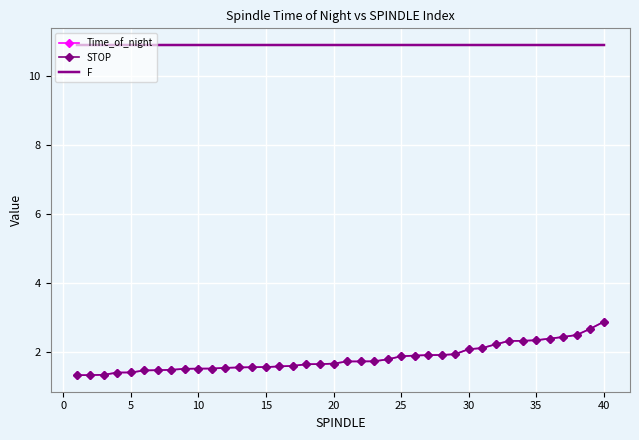

Which series has the largest total across all categories?

F